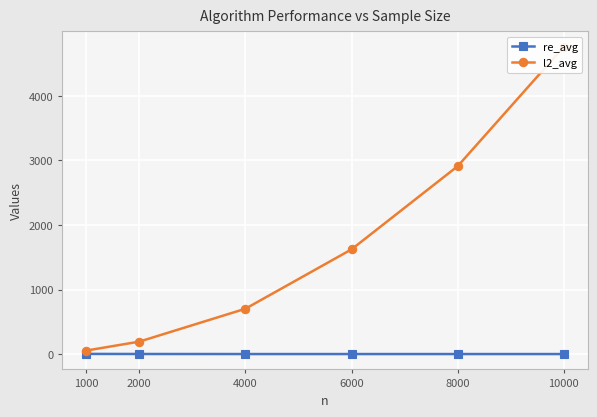

Which series has the largest range (max minus min)?

l2_avg